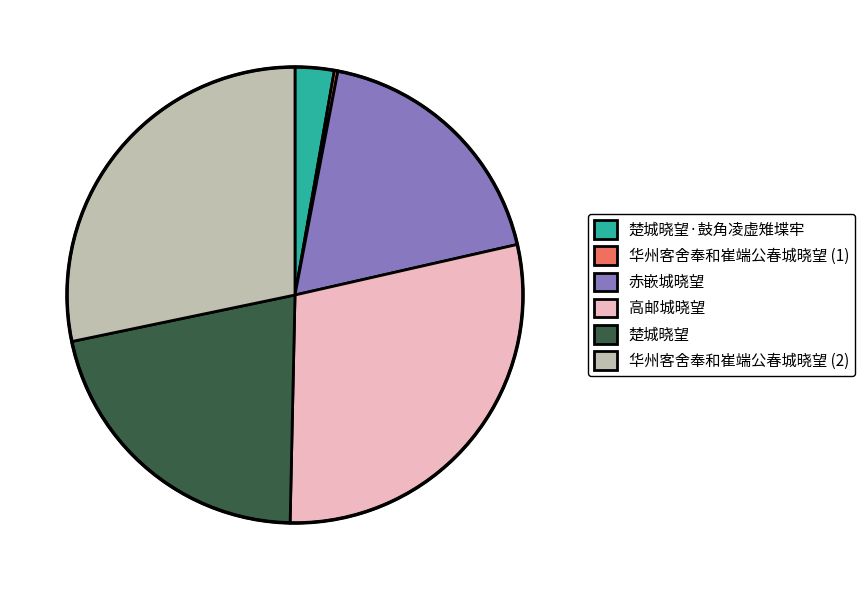

Which category has the biggest portion of the pie?

高邮城晓望